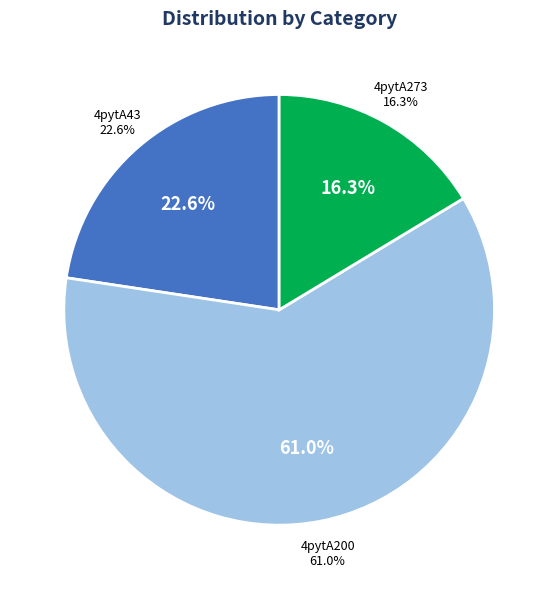

To the nearest percent, what is the average slice percentage?

33%